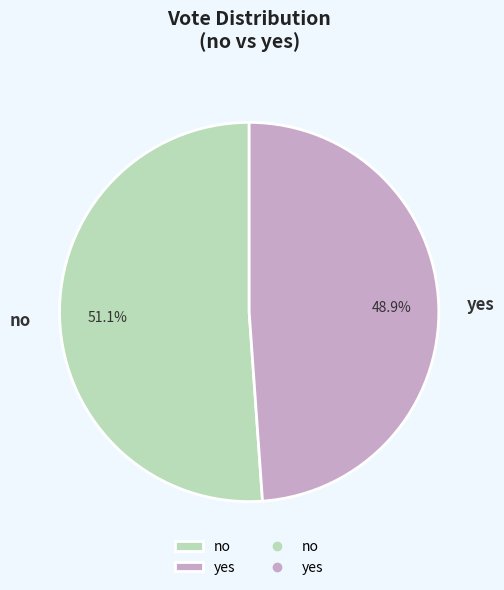

Is there any slice that represents more than half of the pie?

Yes